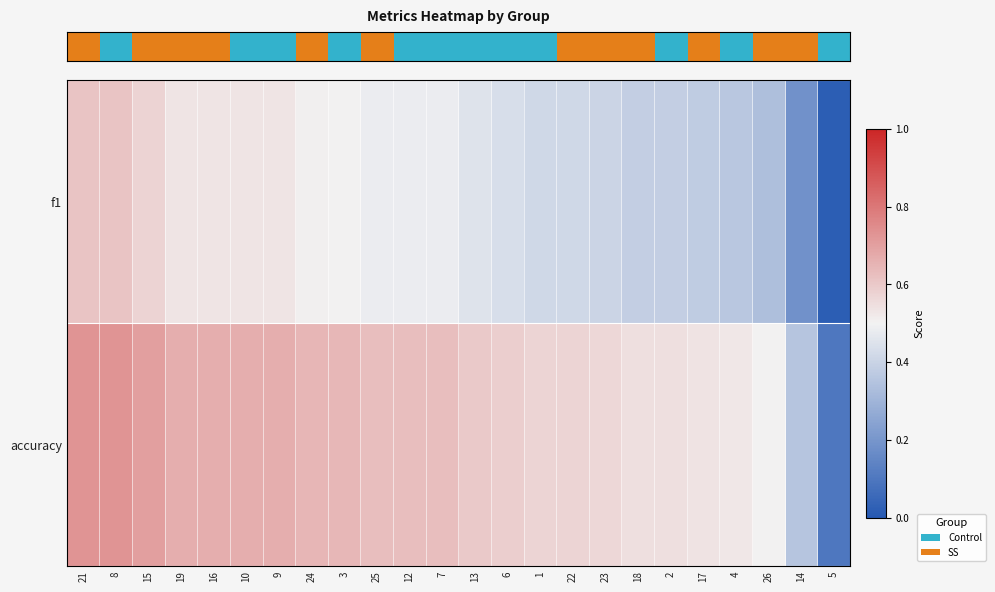

Count the number of data series in this chart.

2